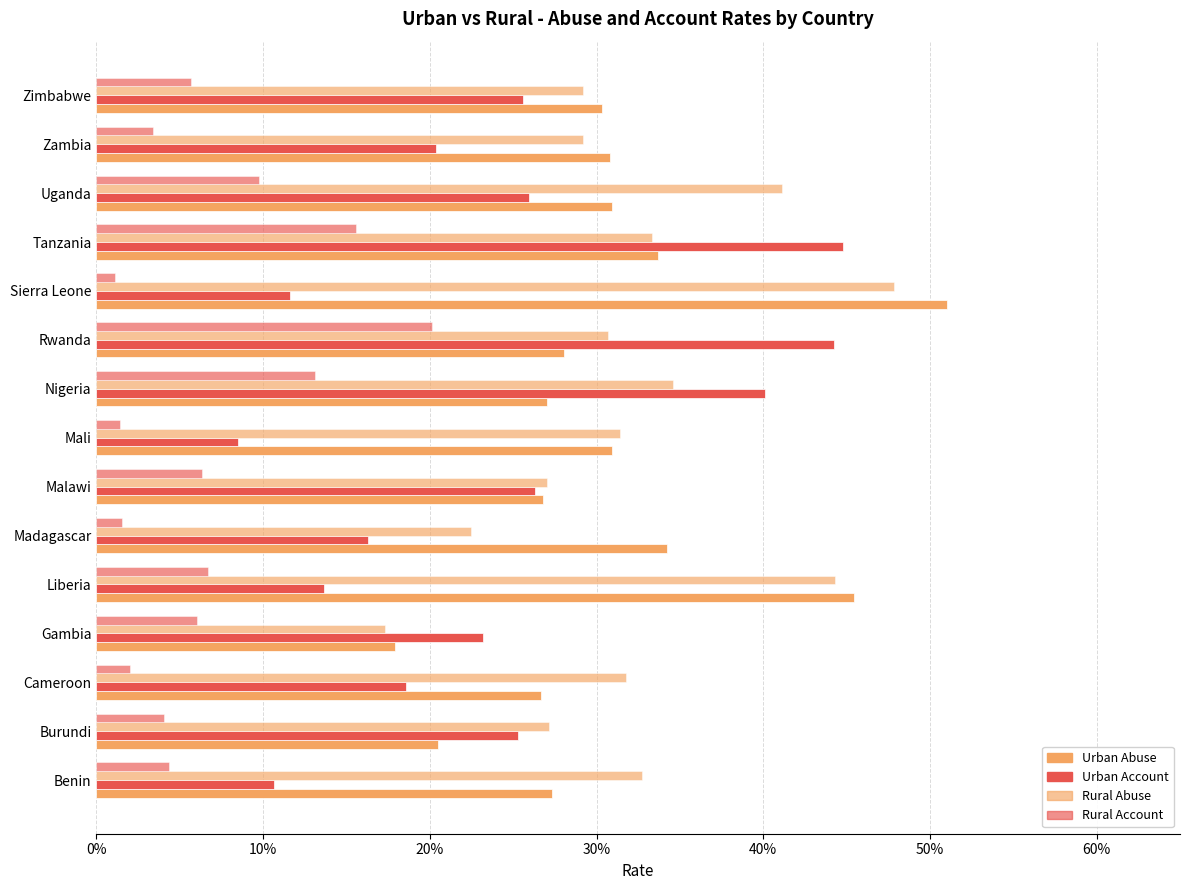

How many Rural Abuse values are between 0 and 1?

15